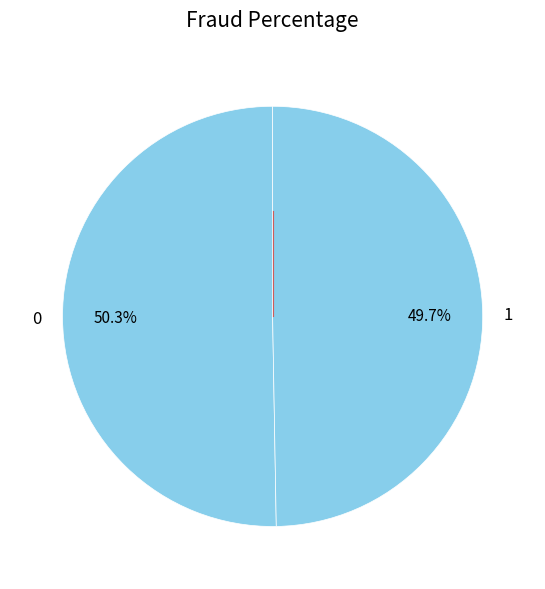

Rank the categories by value from highest to lowest.

0, 1